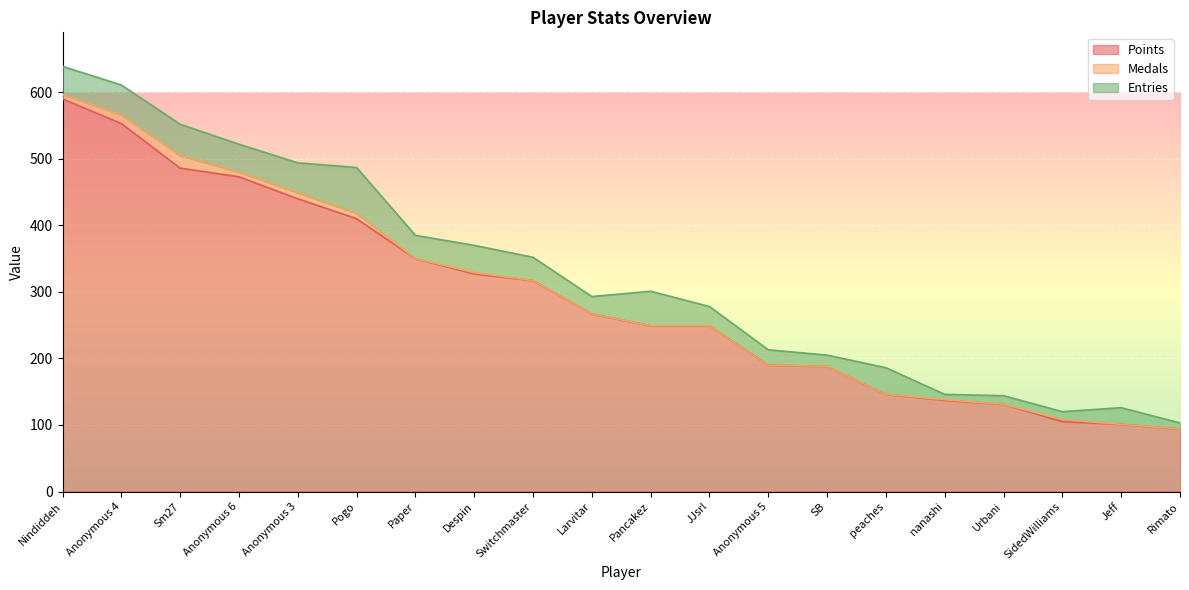

True or false: Points has more than 0 points higher than both neighbors.

False